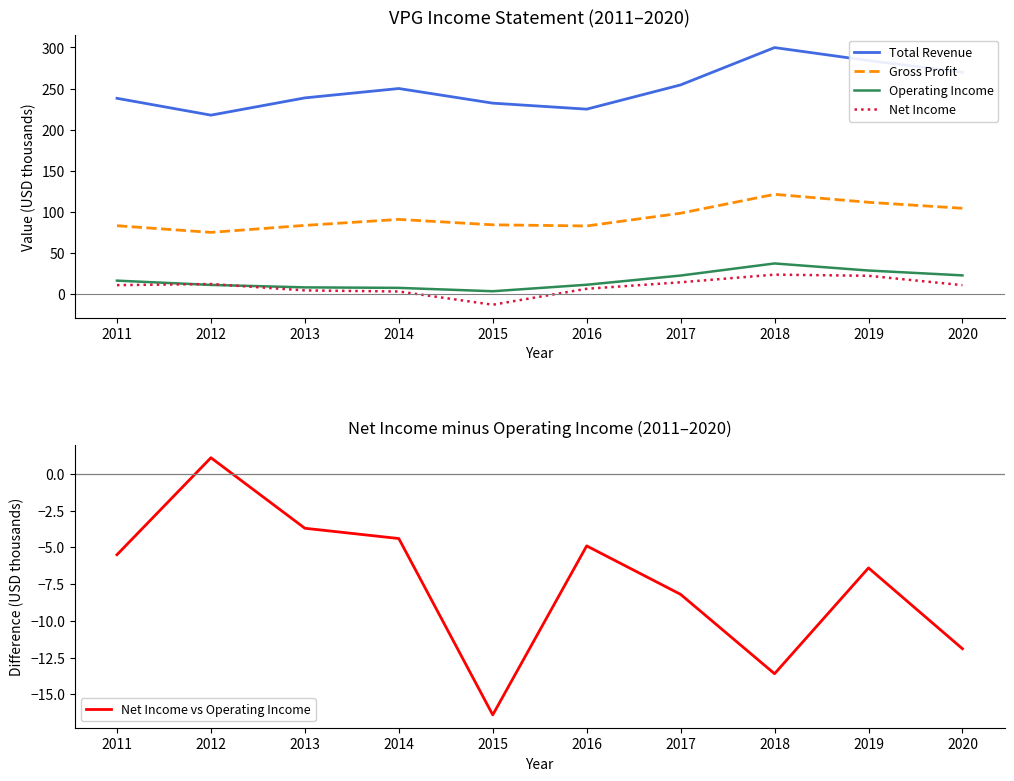

What are all the series names shown in the legend?

Total Revenue, Gross Profit, Operating Income, Net Income, Net Income vs Operating Income